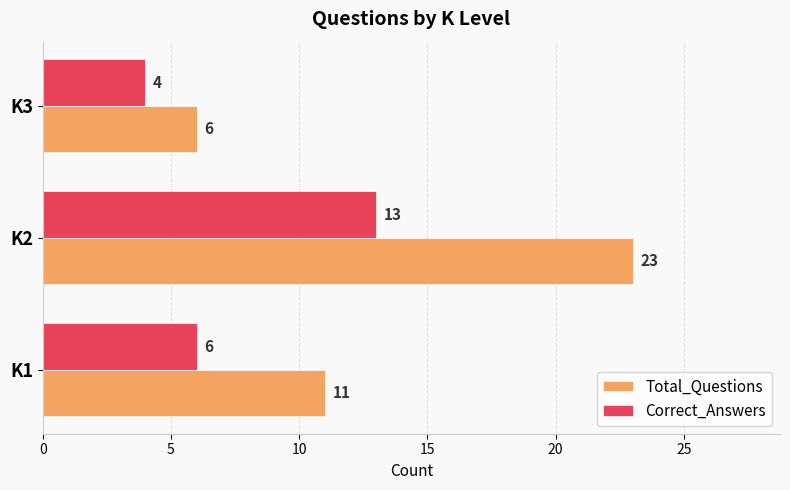

Which series has the widest spread of values?

Total_Questions